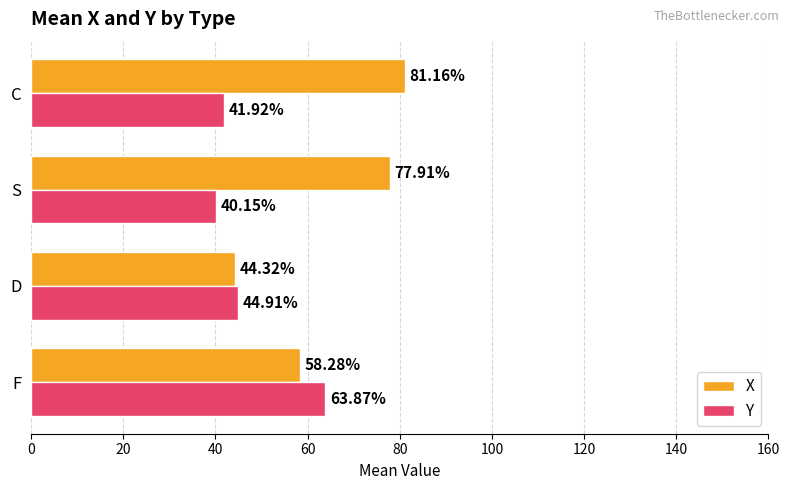

What are all the series names shown in the legend?

X, Y